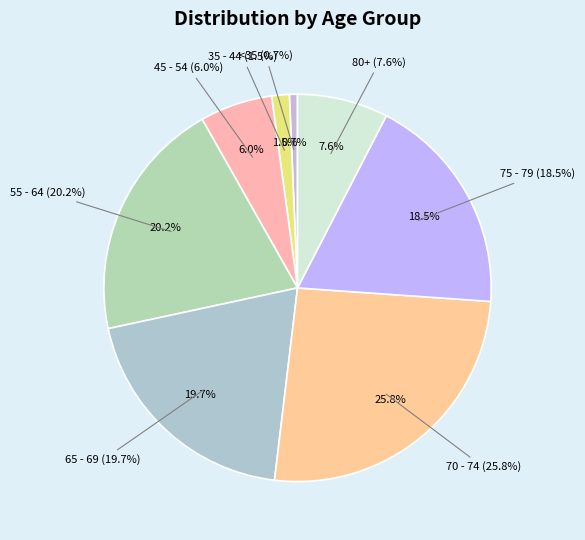

Combined, do 80 - 84 and 25 - 29 account for over 50%?

No